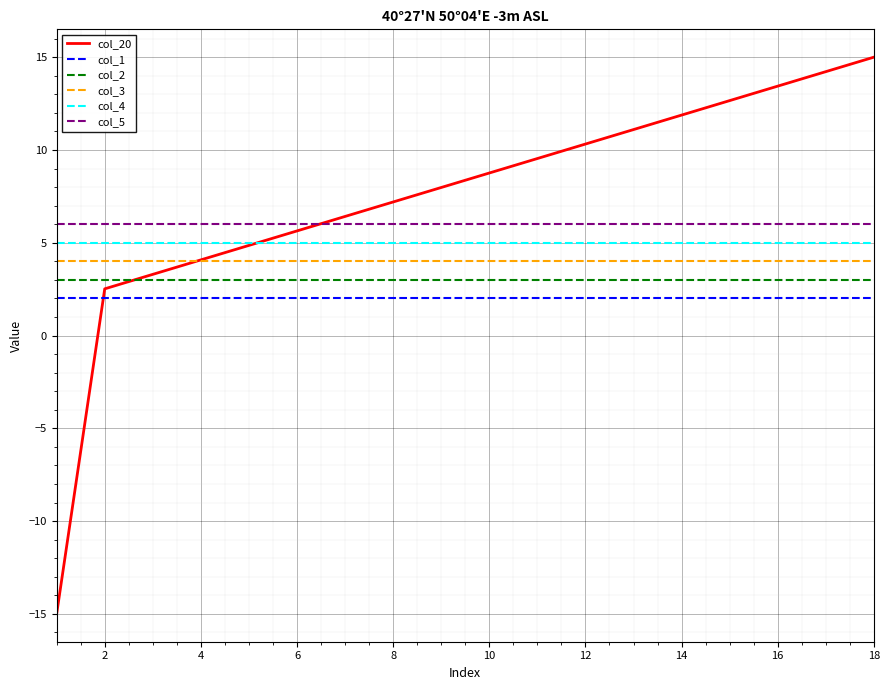

What is the lowest value of the col_3 series?

4.0